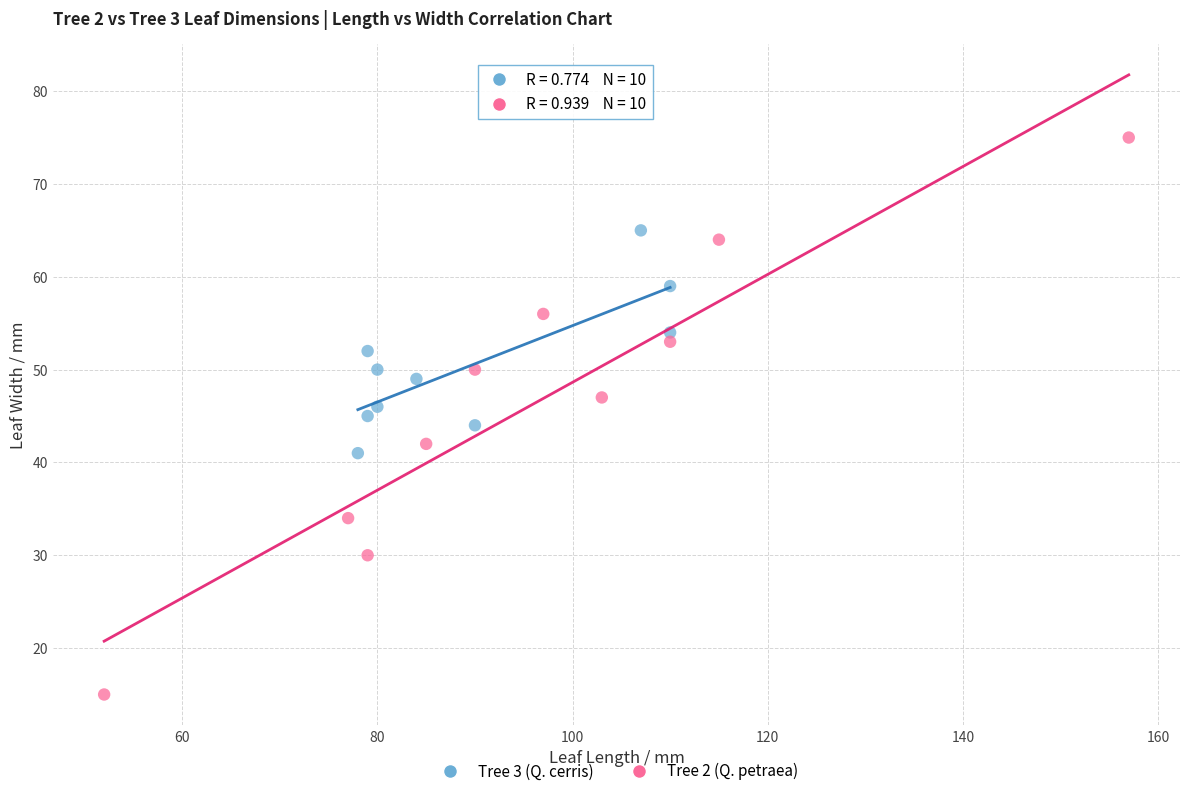

Which series contains the lowest Y value?

Tree 2 (Q. petraea)